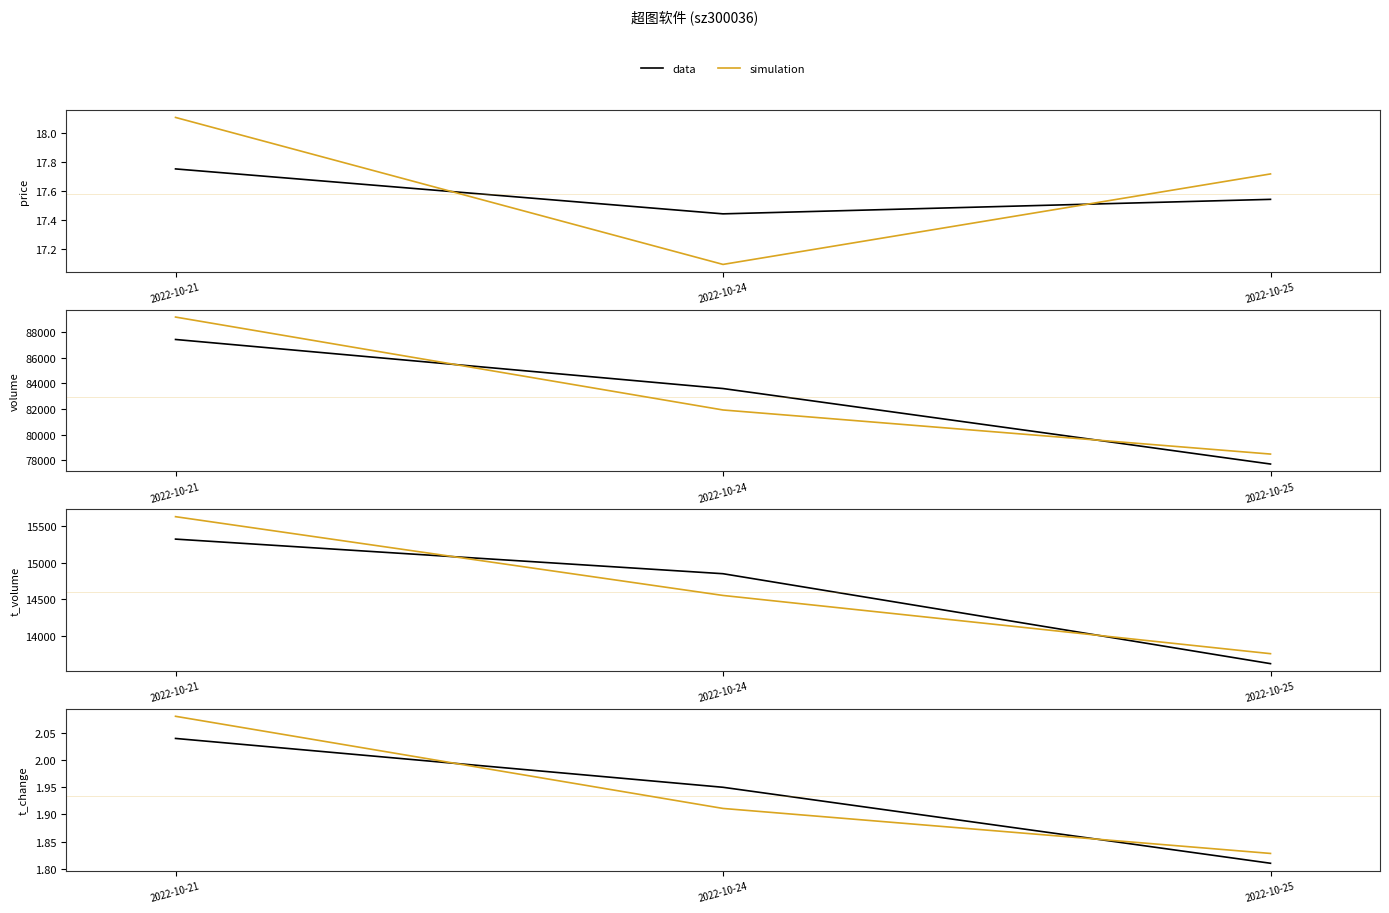

At which category does the chart reach its minimum across all series?

2022-10-25